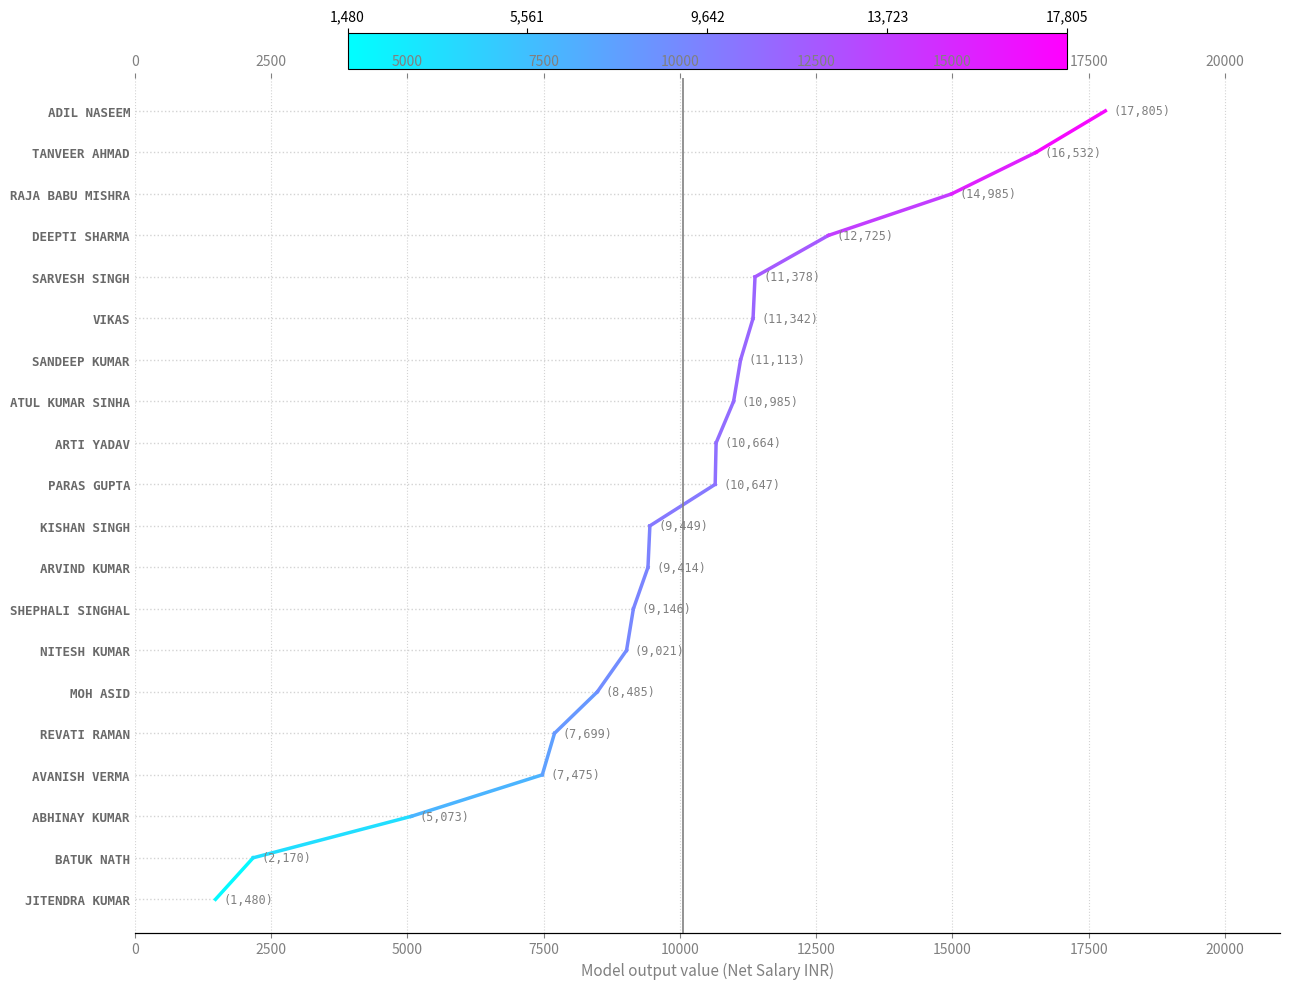

Approximately how many times larger is the value at 15000 compared to 10000?

1.5